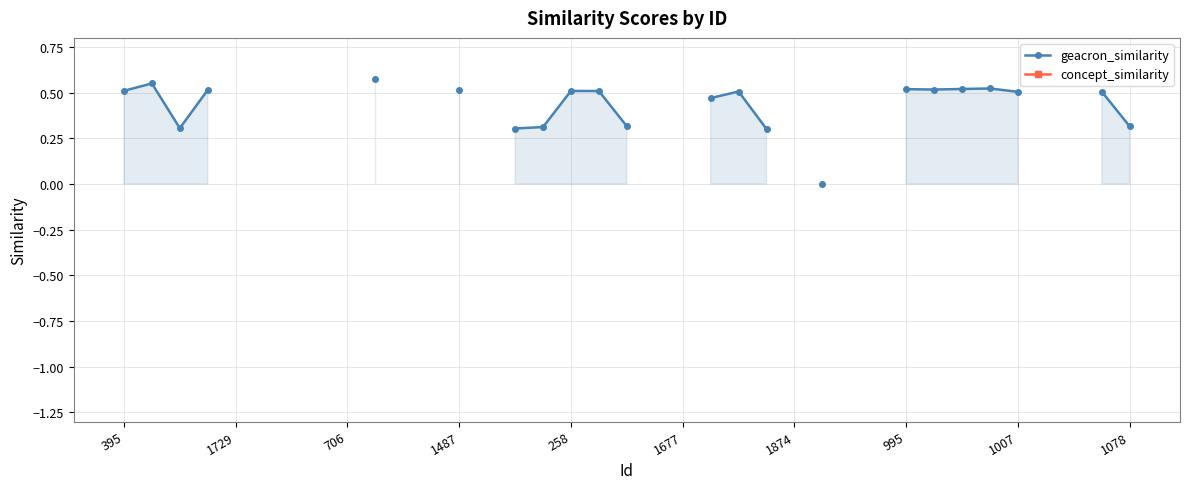

What is the greatest value displayed?

0.6